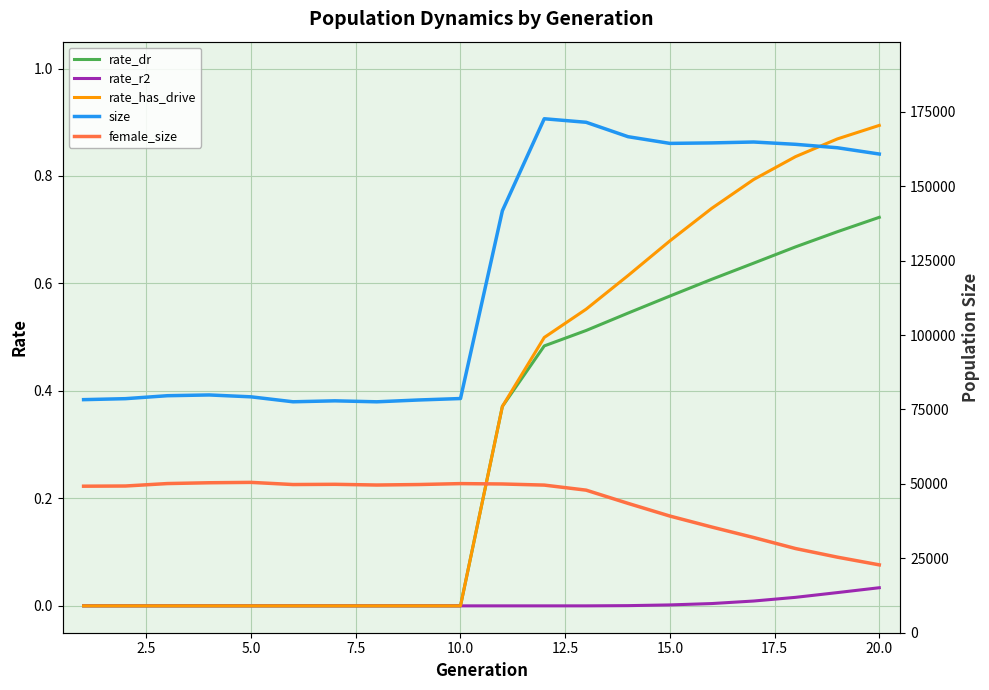

Which category has the highest value in the rate_has_drive series?

20.0